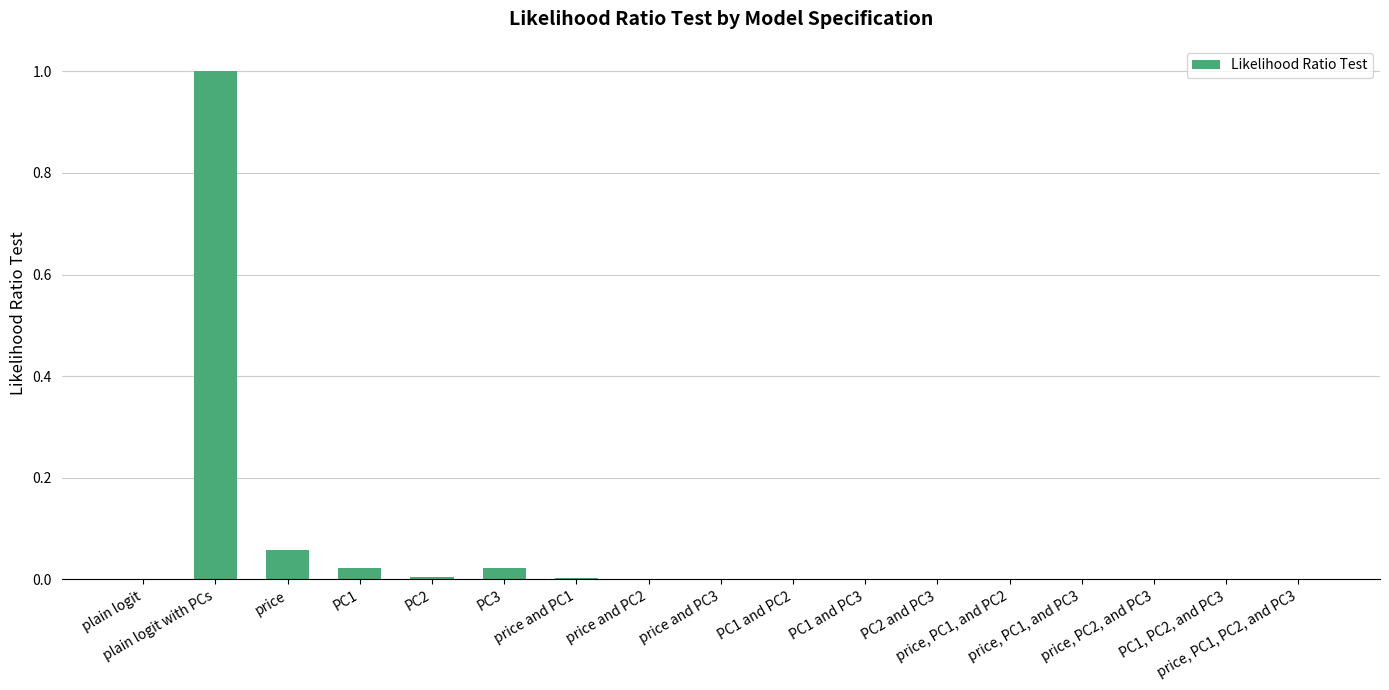

What is the greatest value displayed?

1.0